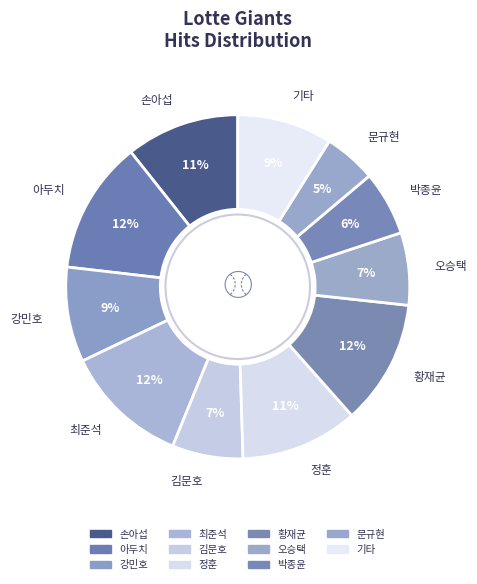

Is there any slice that represents more than half of the pie?

No